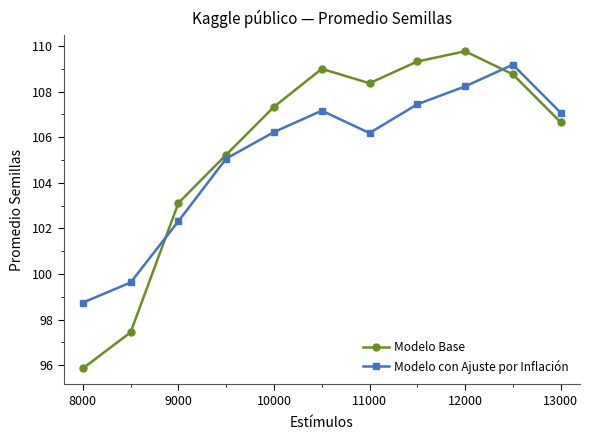

What is the value of the Modelo con Ajuste por Inflación point at the 3rd from the left?

102.3